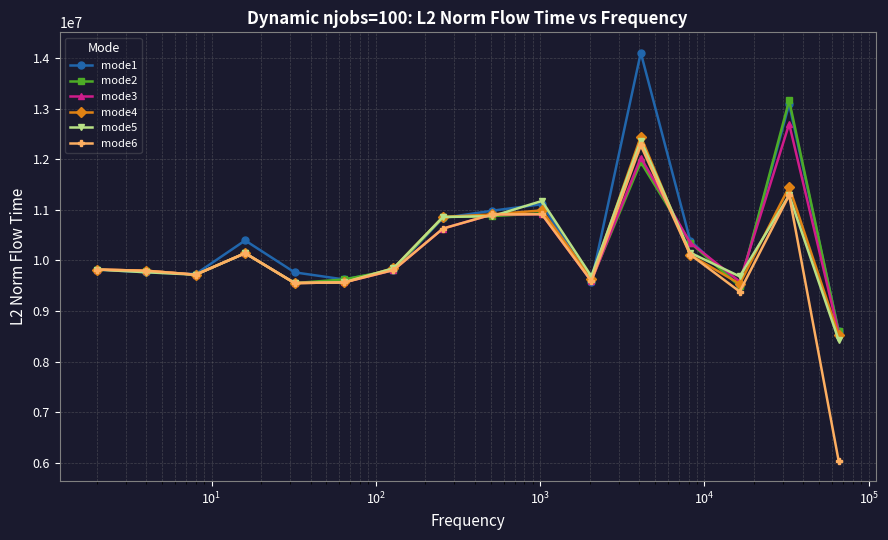

Does the chart display data point markers on the line(s)?

Yes